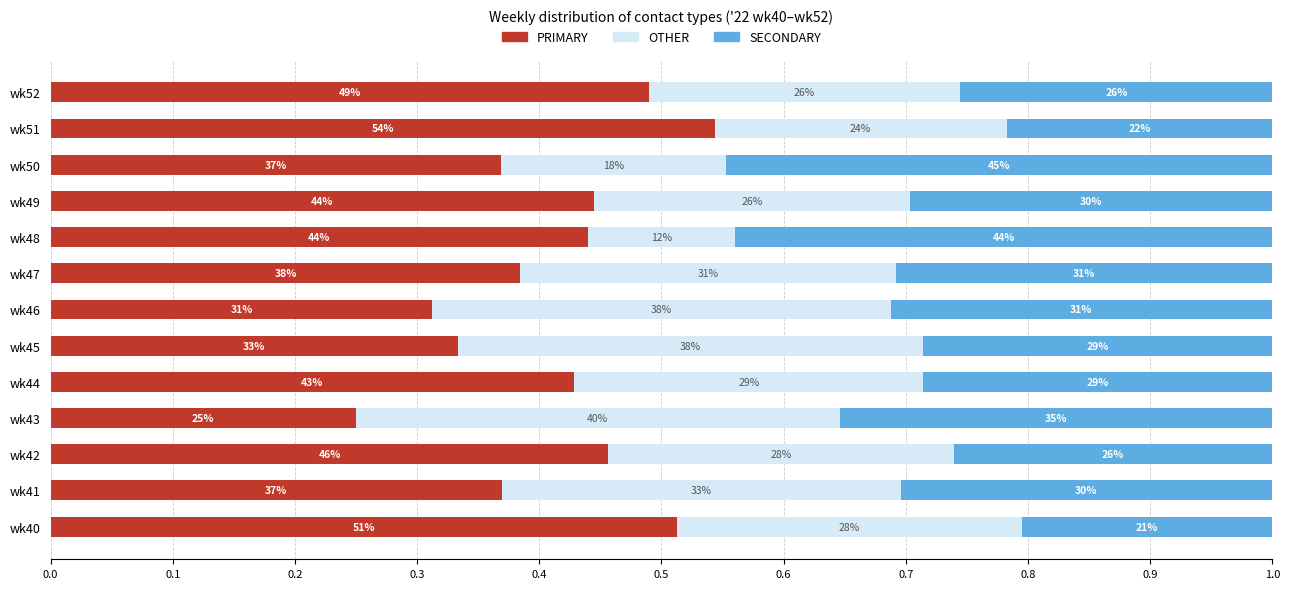

At how many categories does at least one series exceed 0?

13